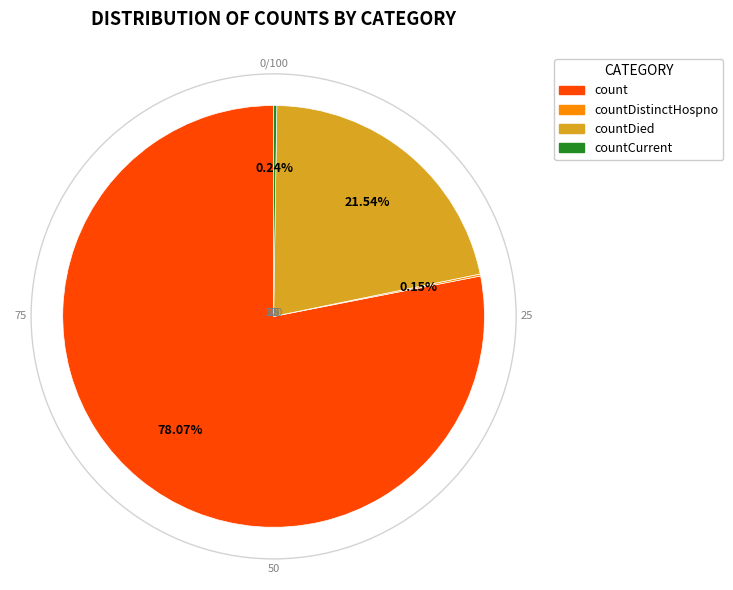

Is there a majority slice in this chart?

Yes